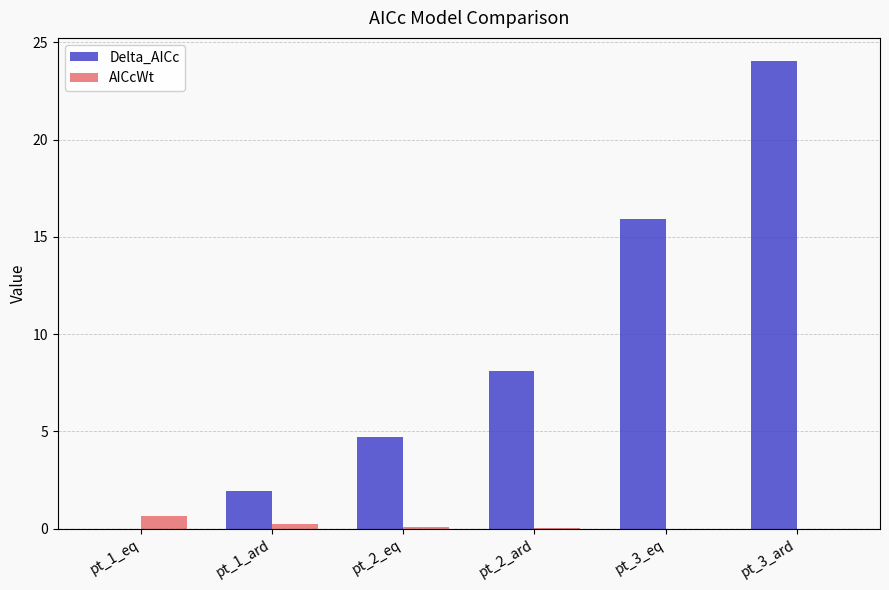

At which category is the sum across all series the highest?

pt_3_ard